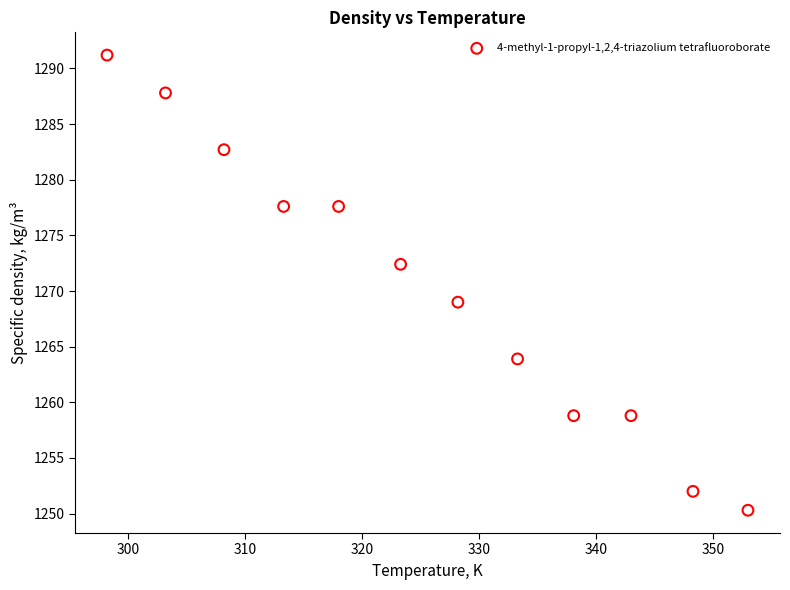

What is the average Y value?

1270.2